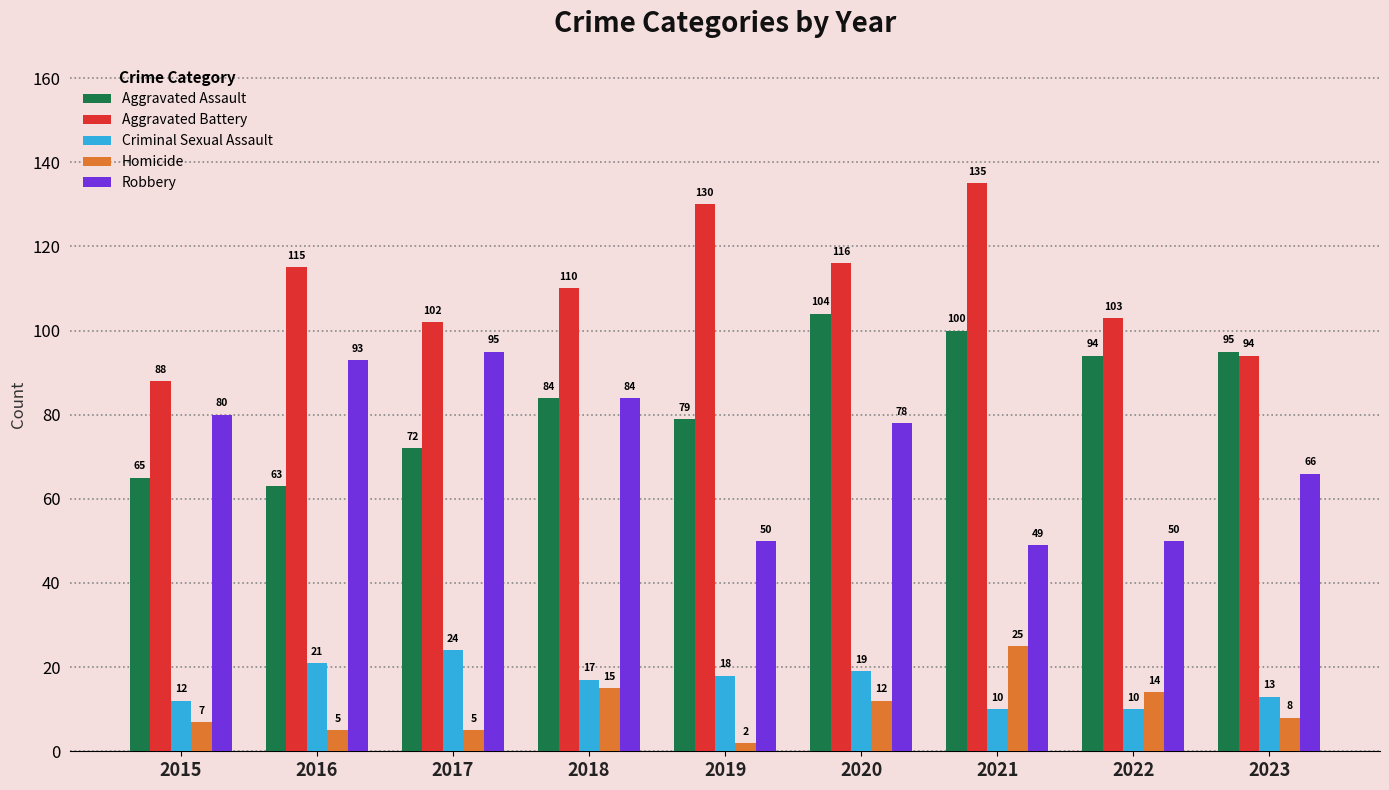

What is the difference between the Aggravated Assault values at 2021 and 2023?

5